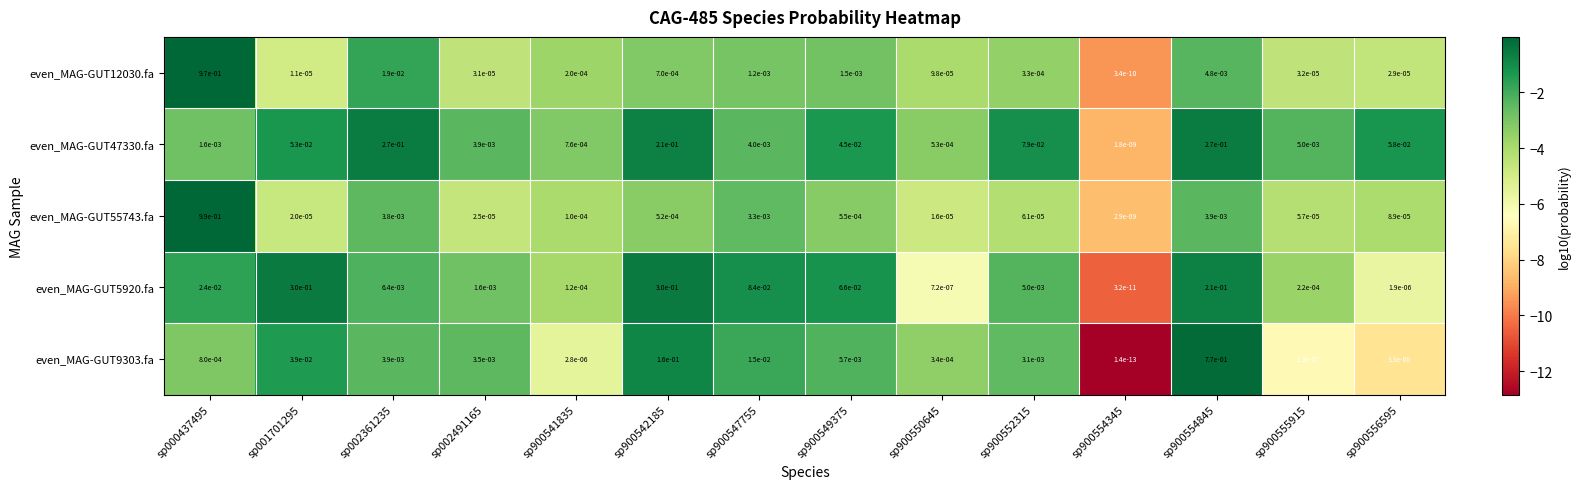

True or false: even_MAG-GUT55743.fa has a value of 0.0 at sp900542185.

True